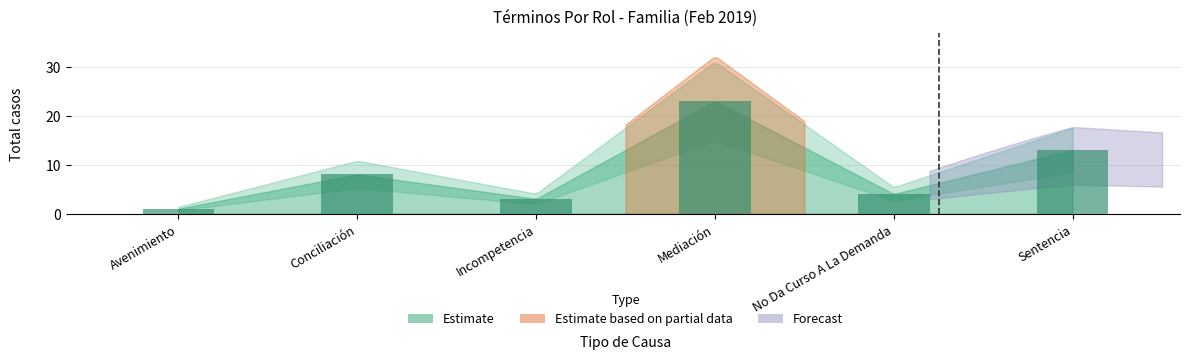

Does the chart contain stacked bars?

No